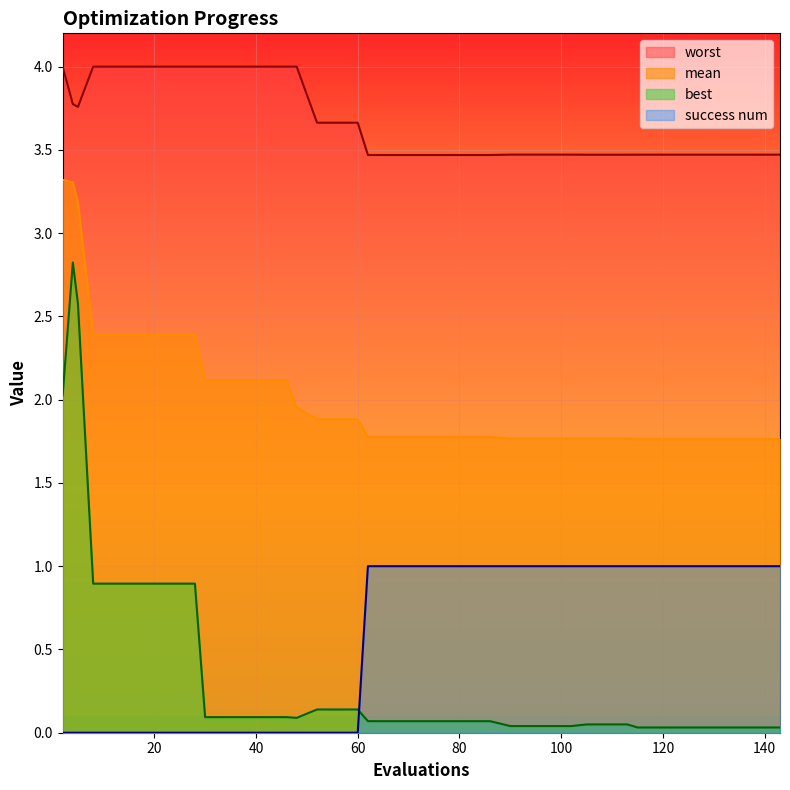

In best, how many points are lower than both neighbors (excluding endpoints)?

1